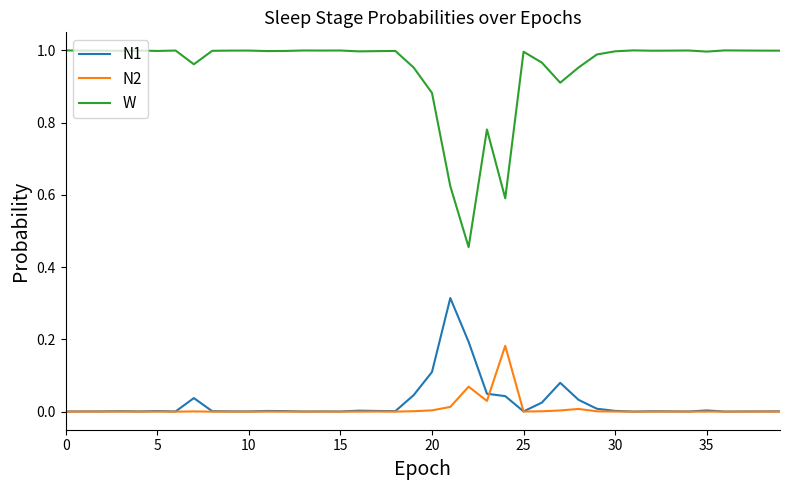

Rank the series by their maximum value, from lowest to highest.

N2, N1, W